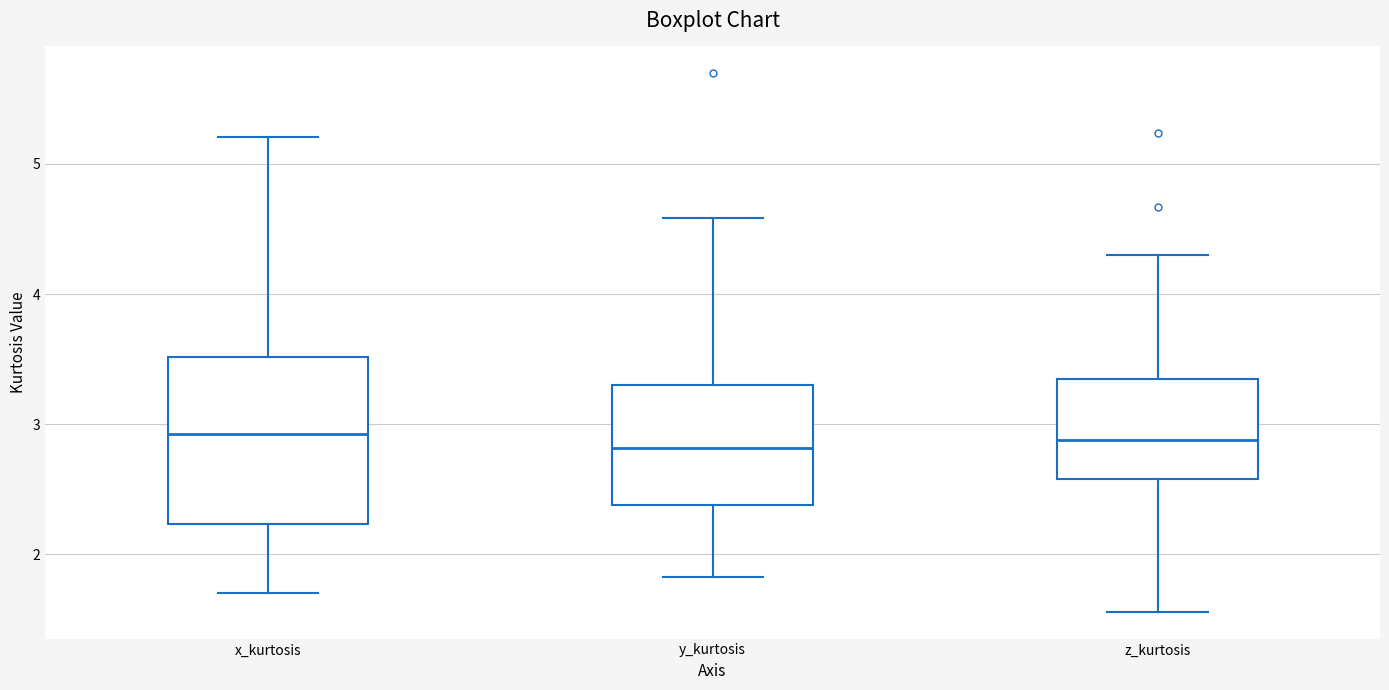

Where does the upper whisker of the box for z_kurtosis end on the y-axis? The values are not printed on the chart, so give them approximately, as read against the axis.

4.3